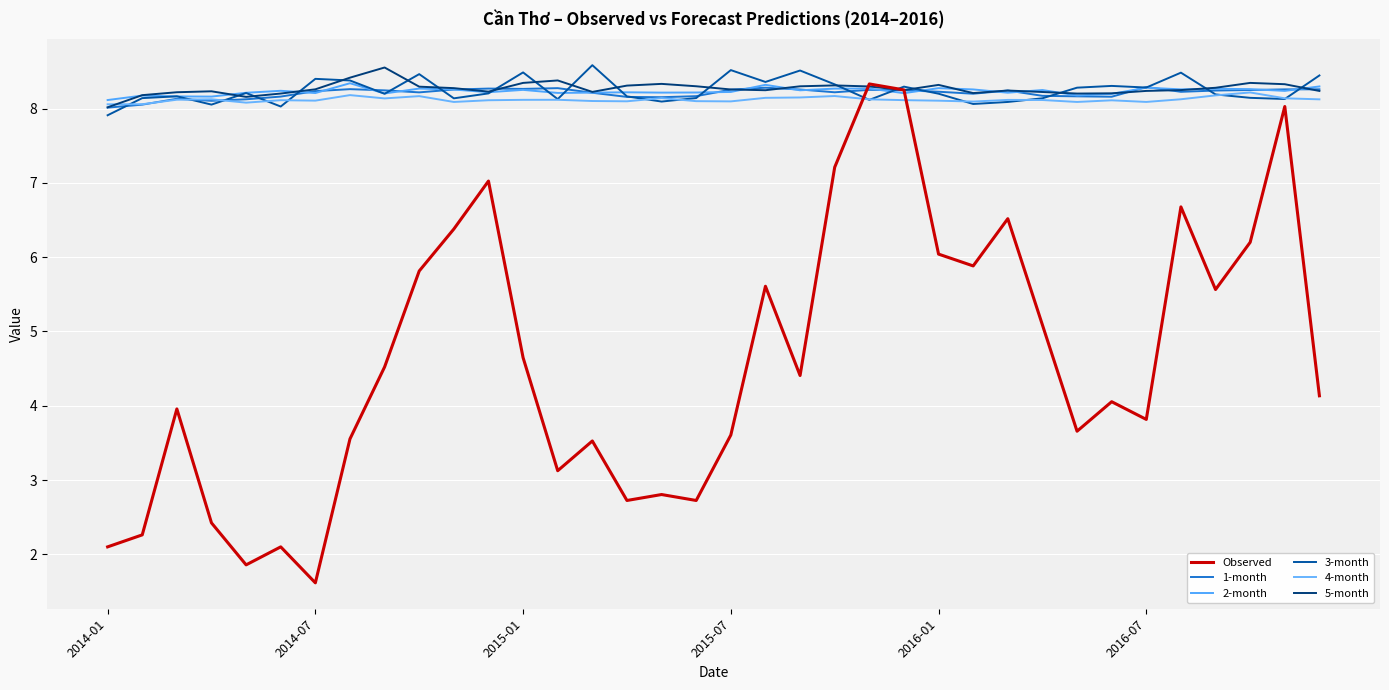

At which category is the sum across all series the highest?

22